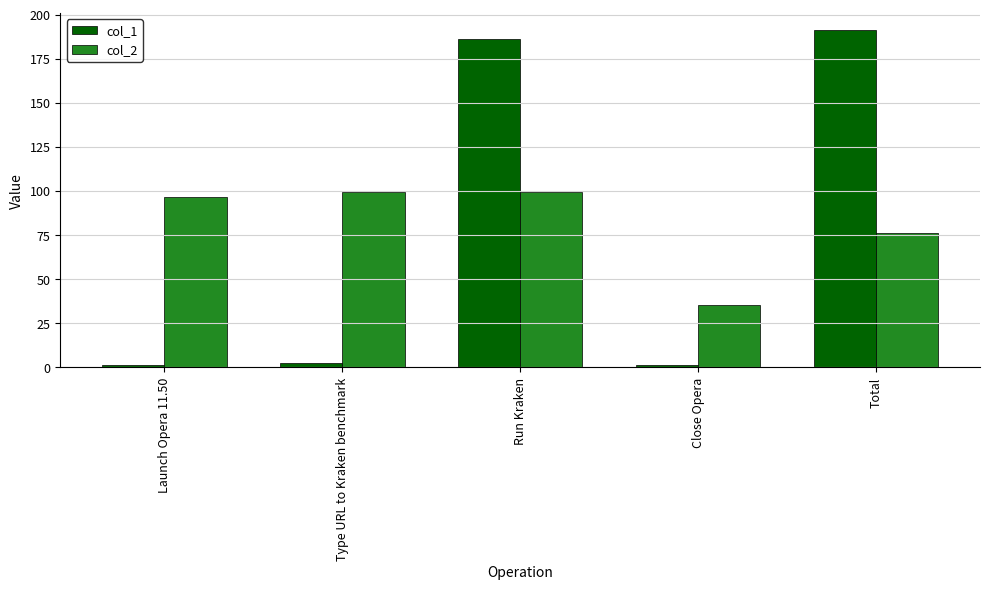

At which category is the sum across all series the highest?

Run Kraken